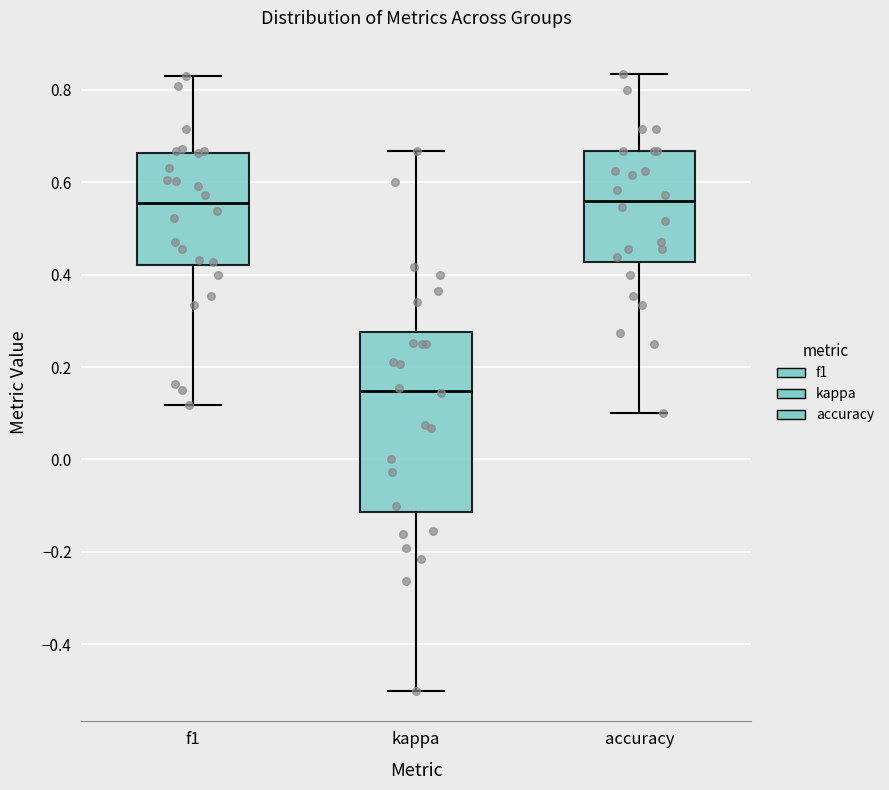

Where does the lower whisker of the box for accuracy end on the y-axis? The values are not printed on the chart, so give them approximately, as read against the axis.

0.10